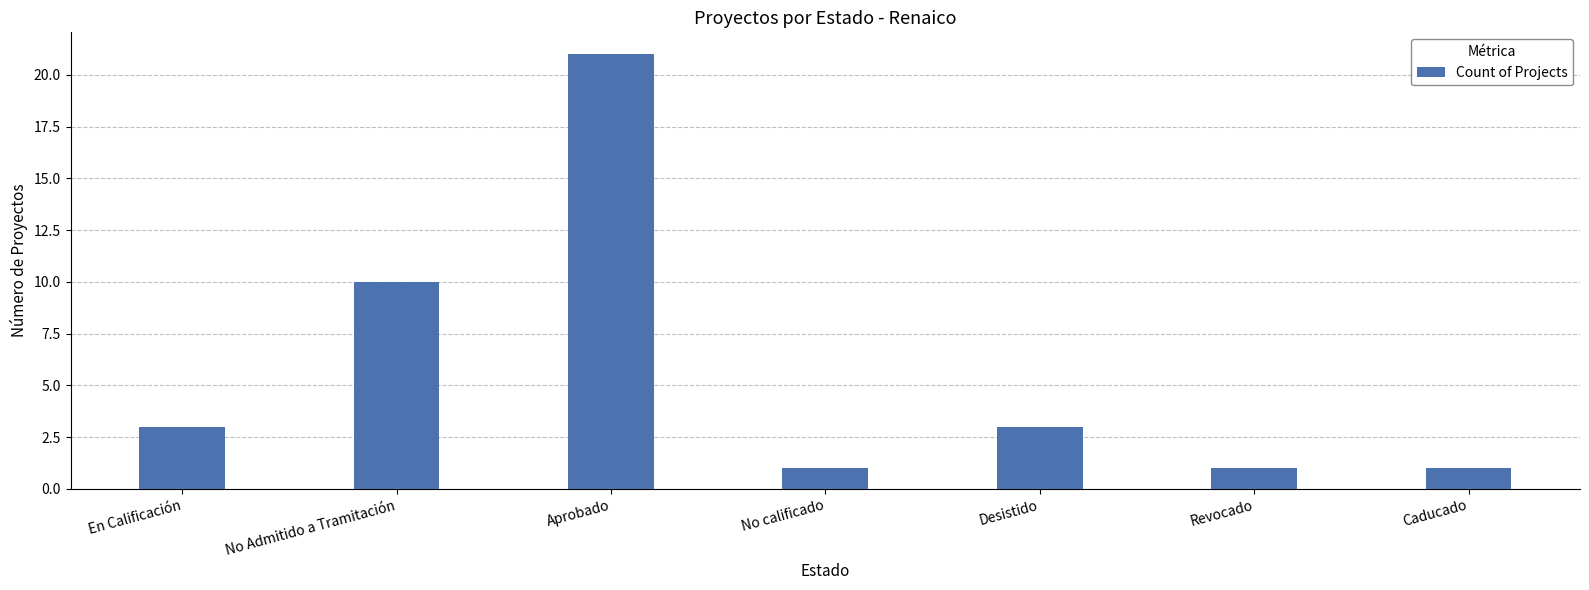

The chart shows a value of 3 at Desistido. True or false?

True